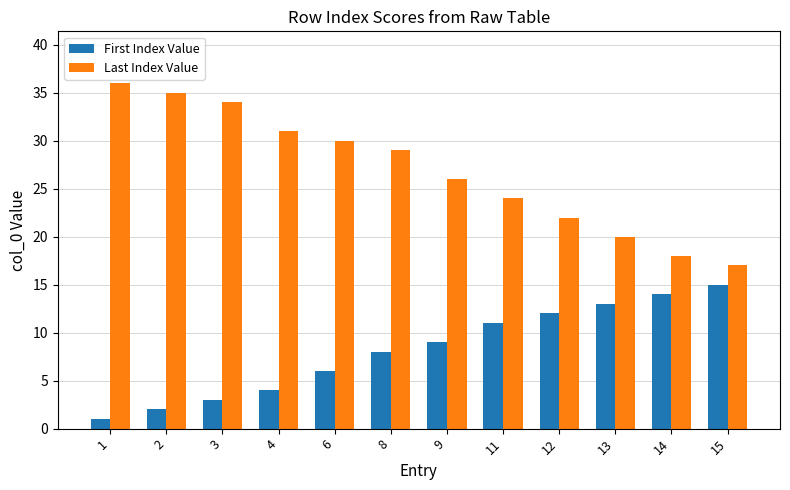

Which series has the largest total across all categories?

Last Index Value